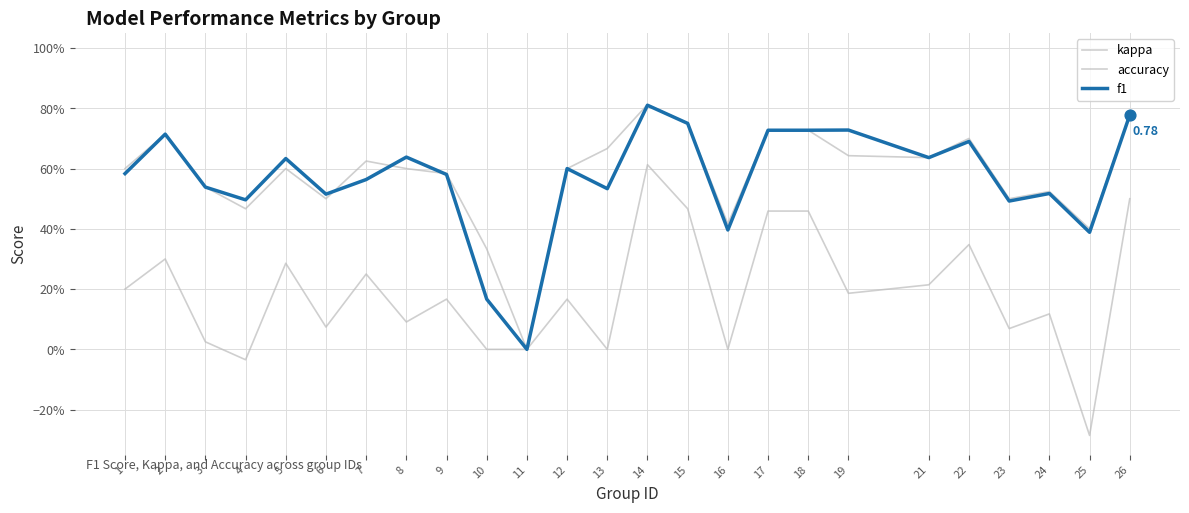

Which series has the largest total across all categories?

accuracy